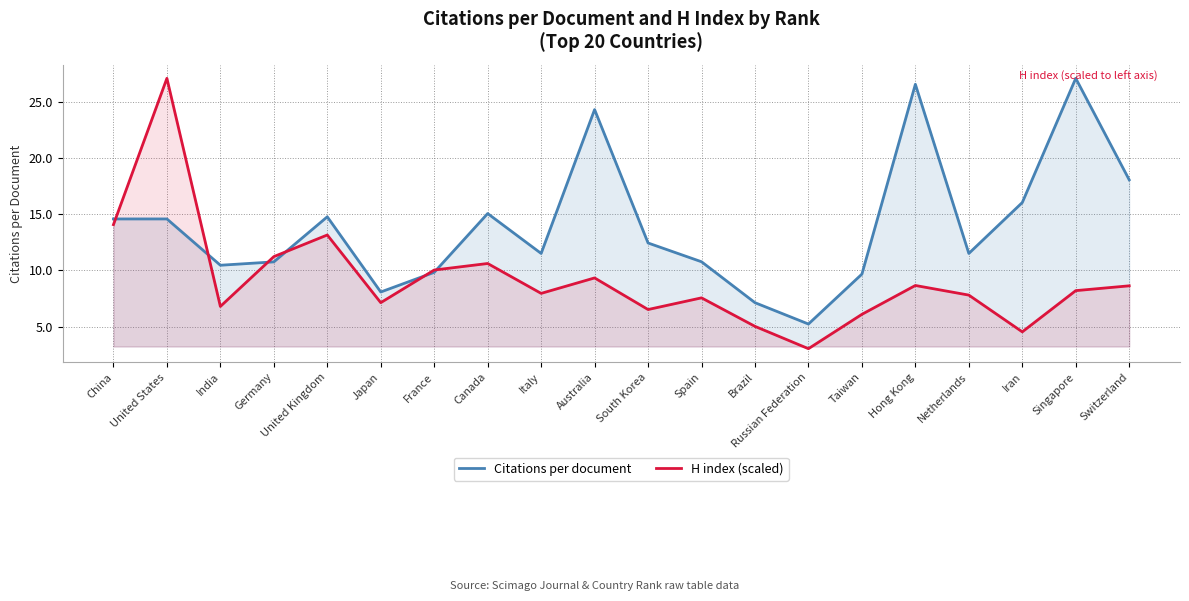

What is the greatest value displayed?

27.1